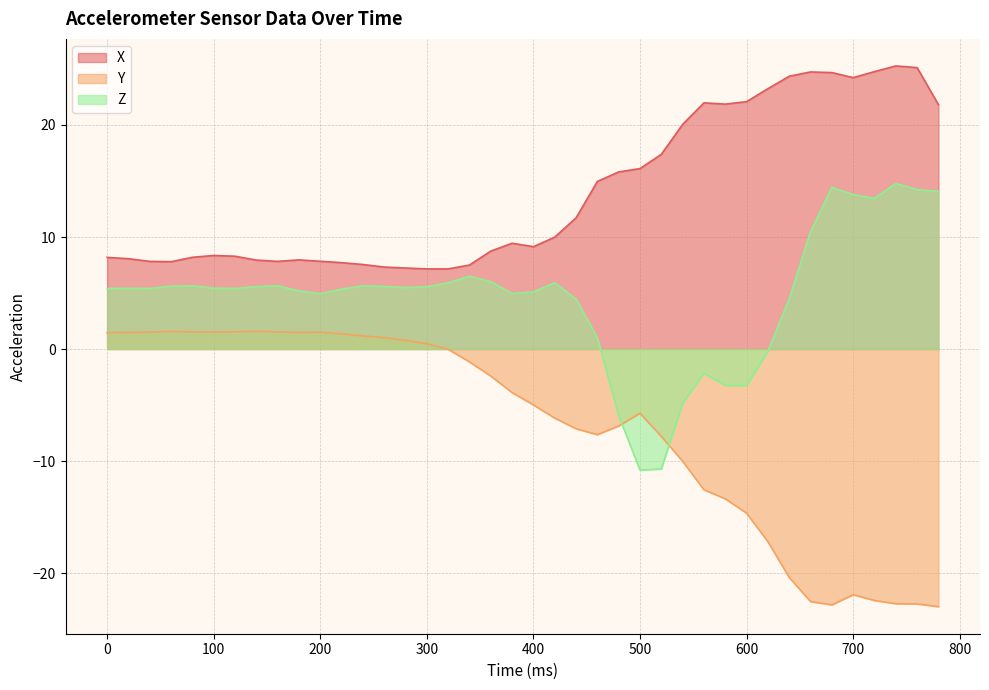

Rank the series by their average value, from highest to lowest.

X, Z, Y